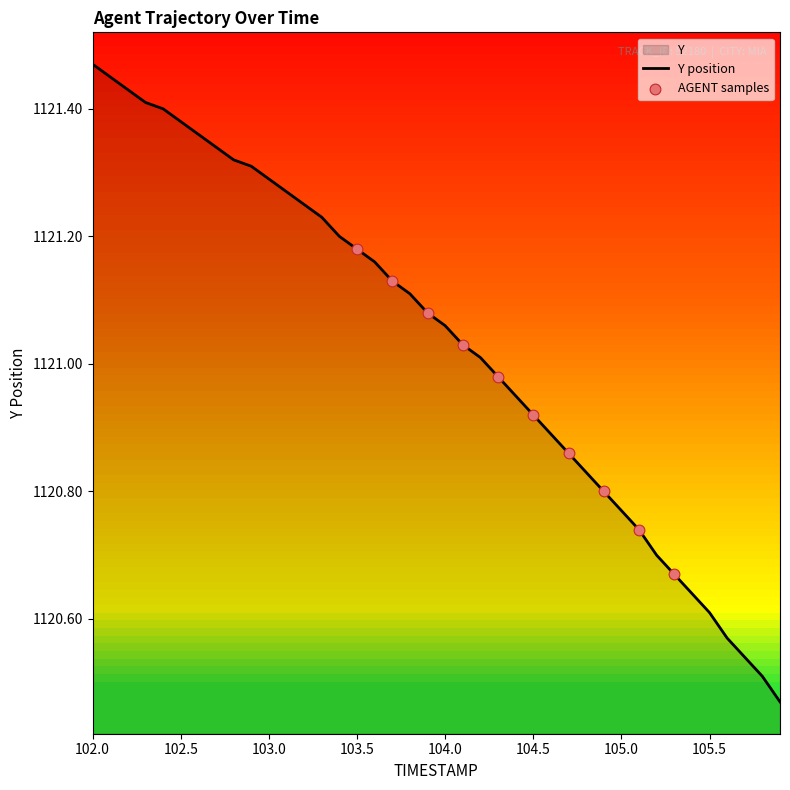

What is the difference between the maximum and minimum values?

1.0